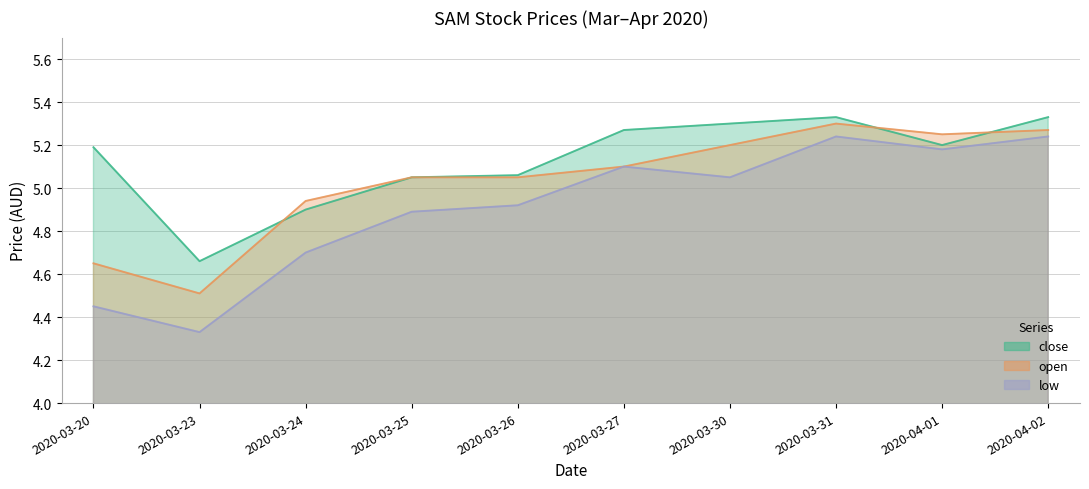

Between 2020-03-26 and 2020-04-01, which is larger?

2020-04-01